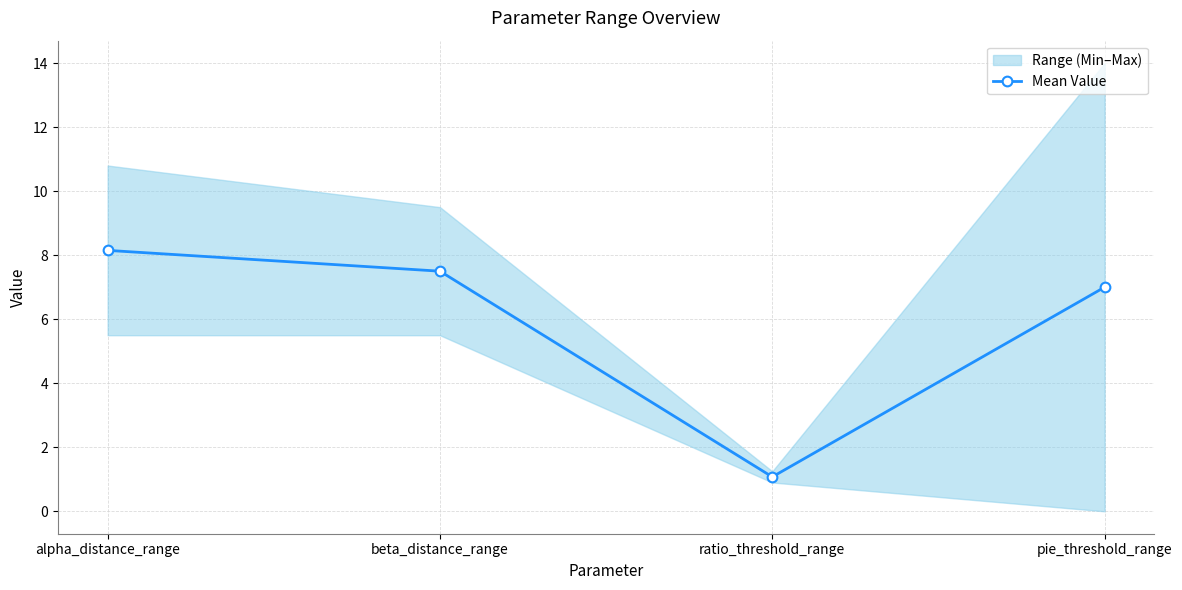

At which label does the data first exceed 7?

alpha_distance_range